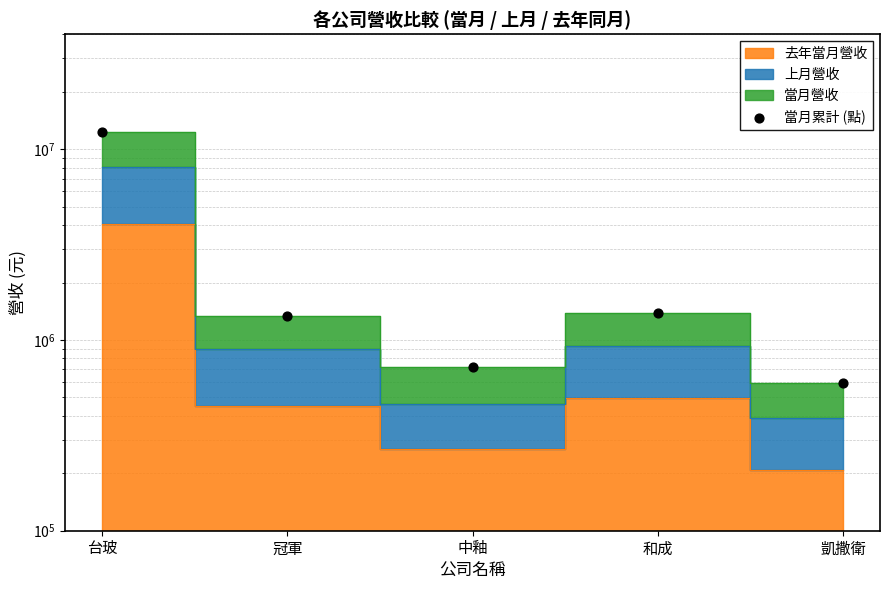

What is the ratio of the value at 冠軍 to the value at 和成?

1.0